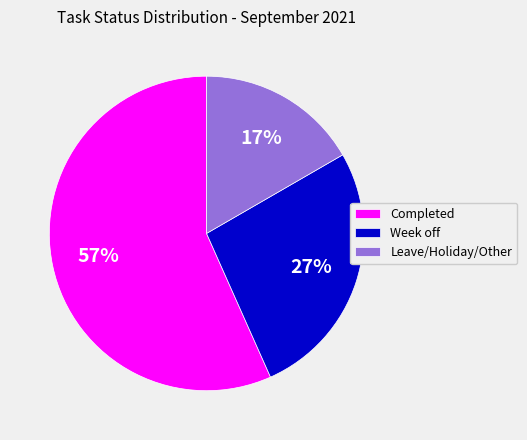

Count the number of slices in the pie.

3